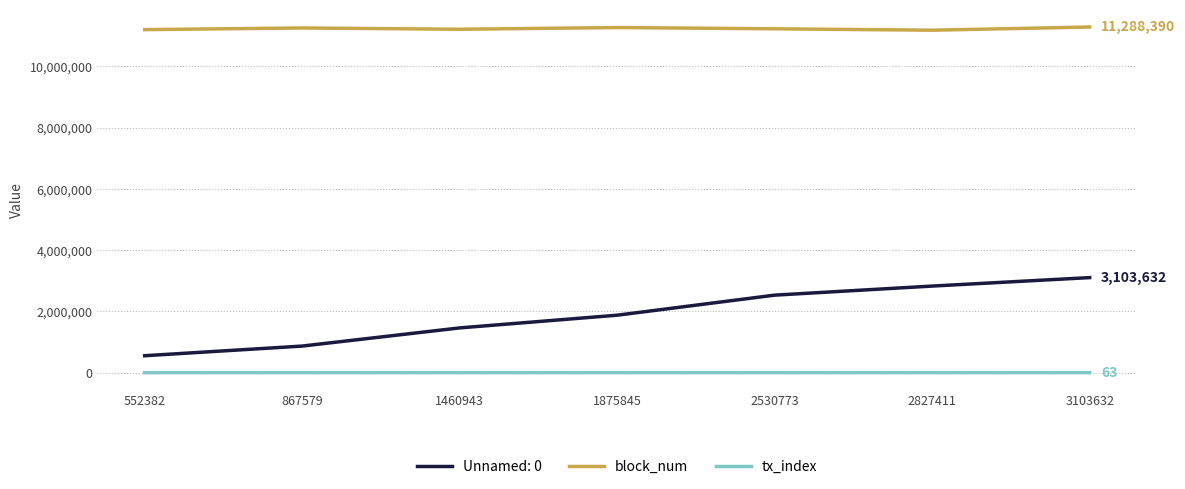

What is the value of the tx_index point at the 7th from the left?

63